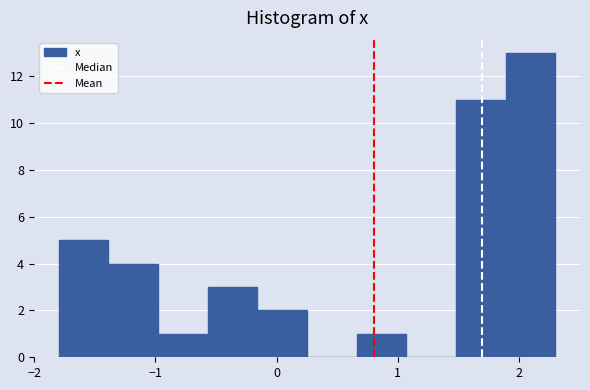

Reading left to right, list every bar in this chart as the range it spans on the x-axis followed by its height. Neither the bar edges nor the heights are printed on the chart, so give them approximately, as read against the axes.

-1.80 to -1.39: 5
-1.39 to -0.98: 4
-0.98 to -0.57: 1
-0.57 to -0.16: 3
-0.16 to 0.25: 2
0.25 to 0.66: 0
0.66 to 1.07: 1
1.07 to 1.48: 0
1.48 to 1.89: 11
1.89 to 2.30: 13